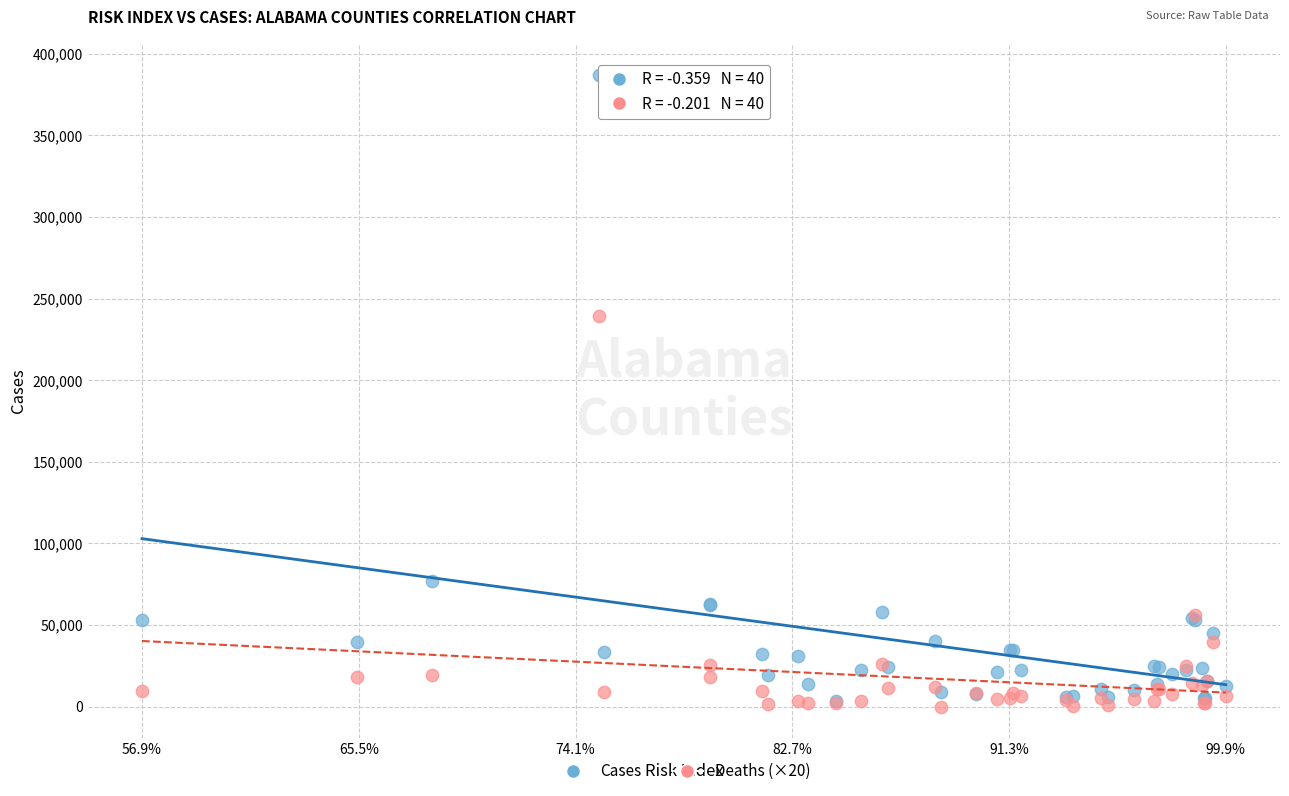

Across all series, what Y value is closest to 193473?

239240